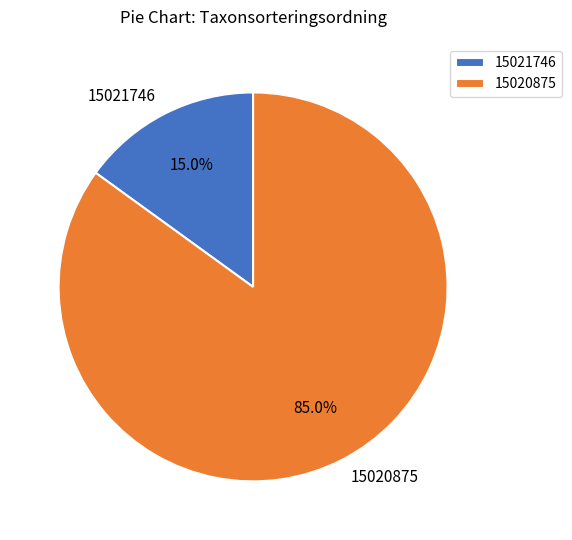

Combined, what portion of the pie is 15021746 and 15020875?

100.0%